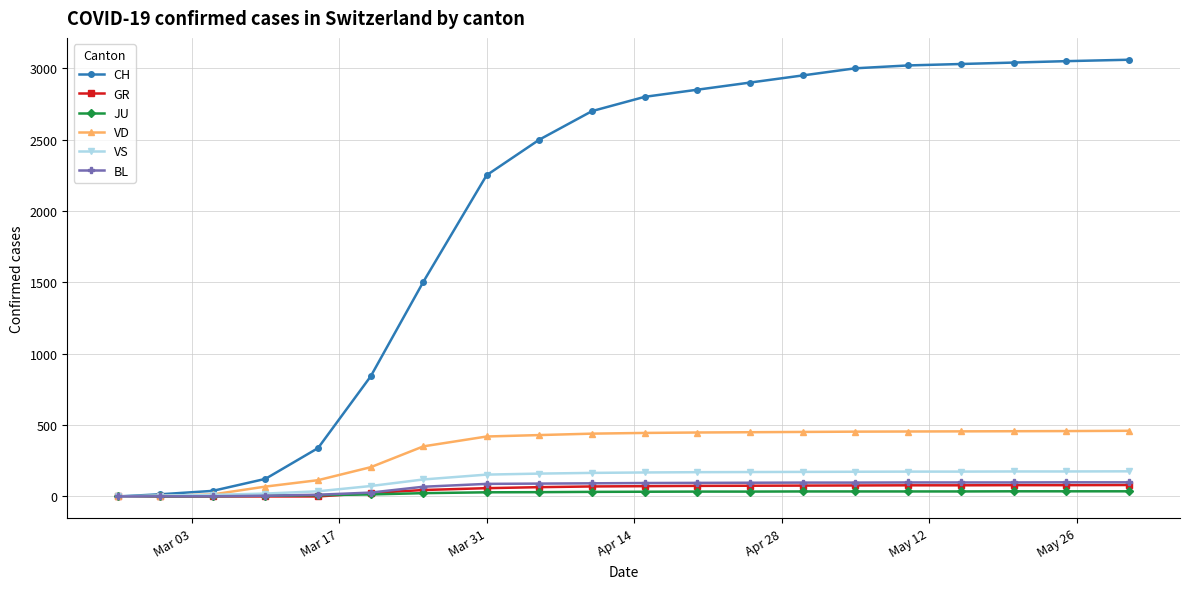

At how many categories does at least one series exceed 2548?

11